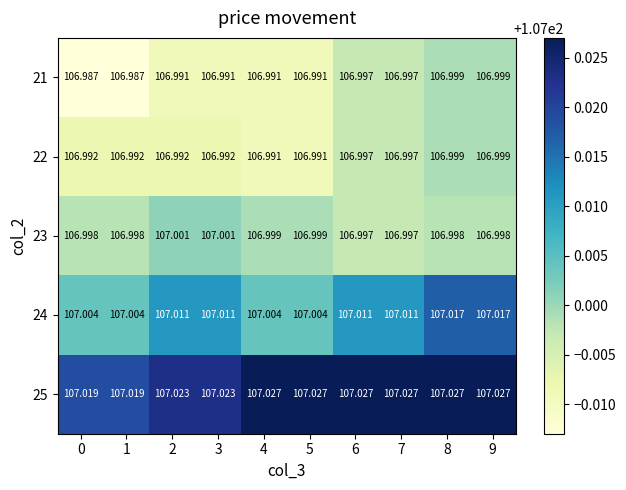

Between 1 and 3, which series saw the biggest shift?

24